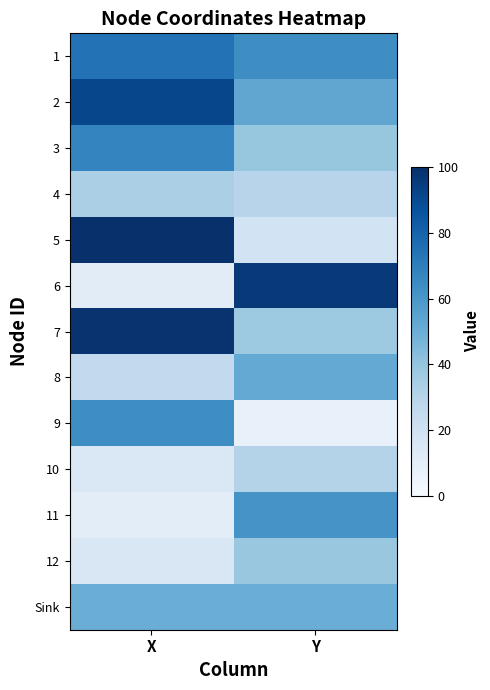

Between X and Y, which series saw the biggest shift?

6